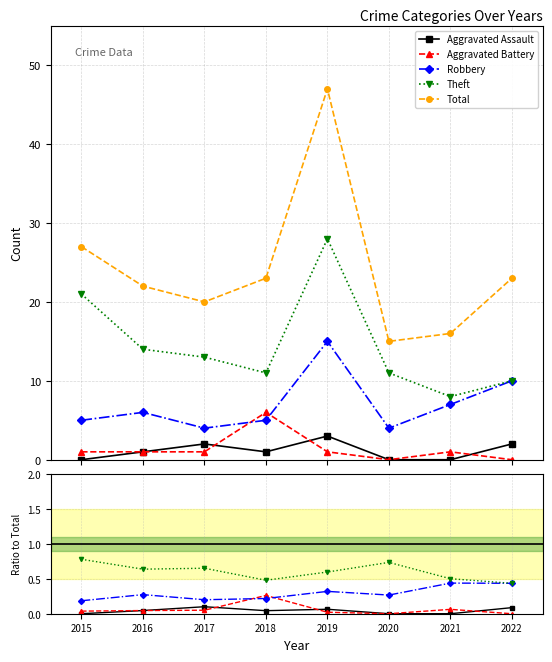

Is it true that Theft equals 0.5 at 2021?

True